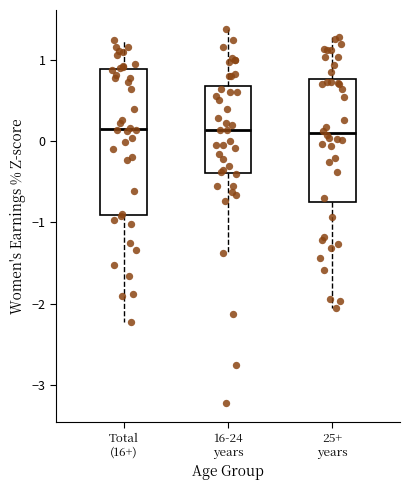

Reading left to right, transcribe this box plot: for each box, give where its median line is, the range the box spans, and where its two whiskers end, as read against the y-axis. The values are not printed on the chart, so give them approximately, as read against the axis.

Total (16+): median 0.2, box -0.9 to 0.9, whiskers -2.2 to 1.3
16-24 years: median 0.1, box -0.4 to 0.7, whiskers -1.4 to 1.4
25+ years: median 0.1, box -0.8 to 0.8, whiskers -2.1 to 1.3